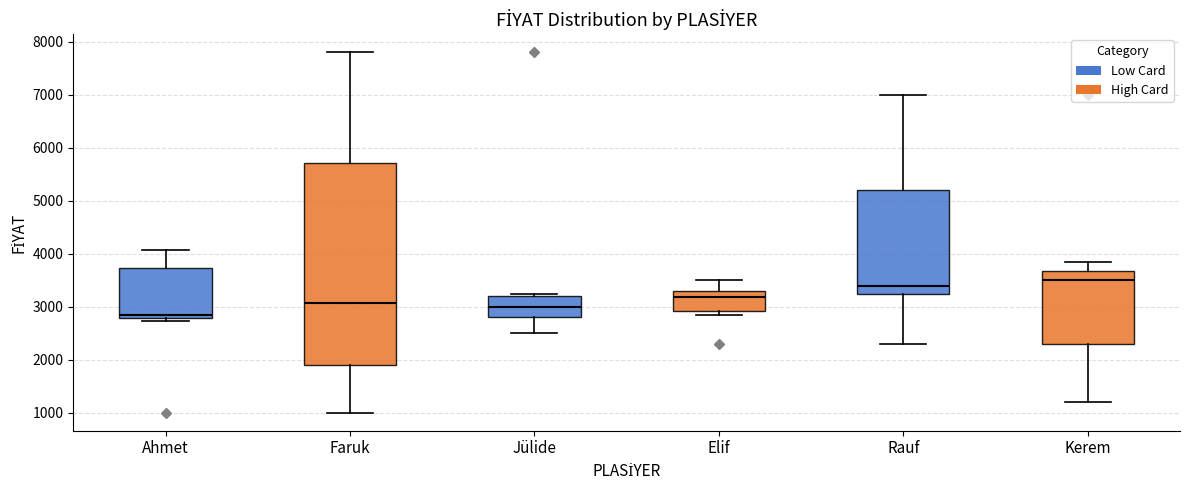

Which box's median line is the lowest?

Ahmet